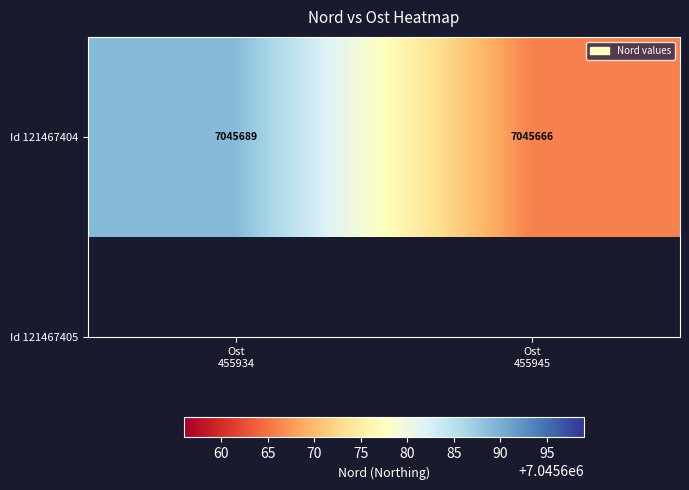

How many values are between 7045666 and 7045689?

2